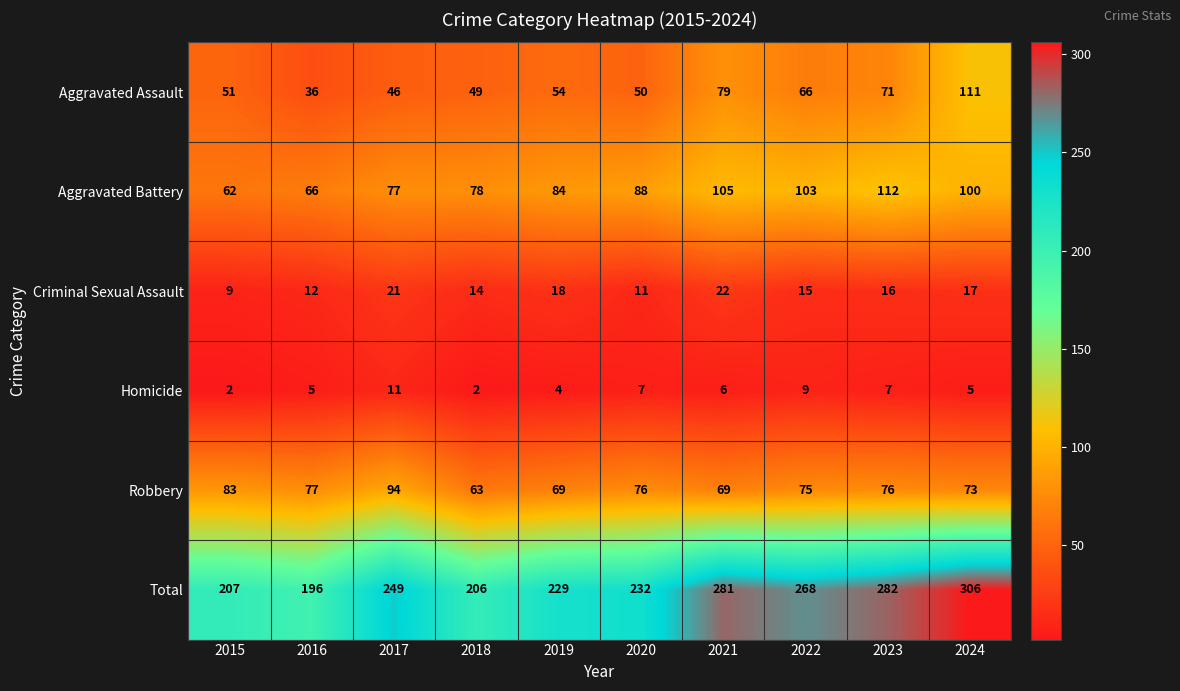

What is the maximum value shown in the chart?

306